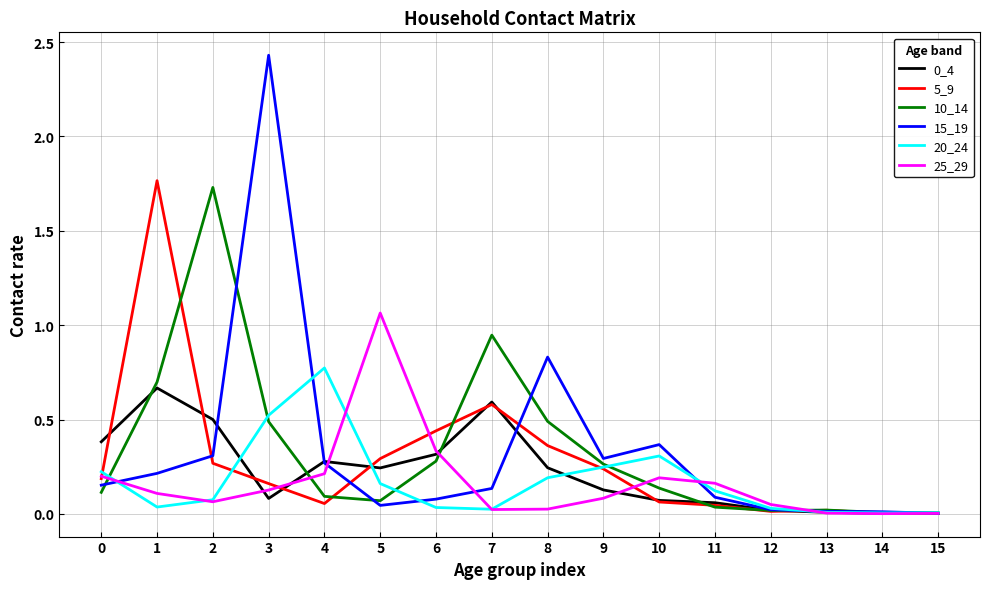

Which category has the highest value across all series?

3